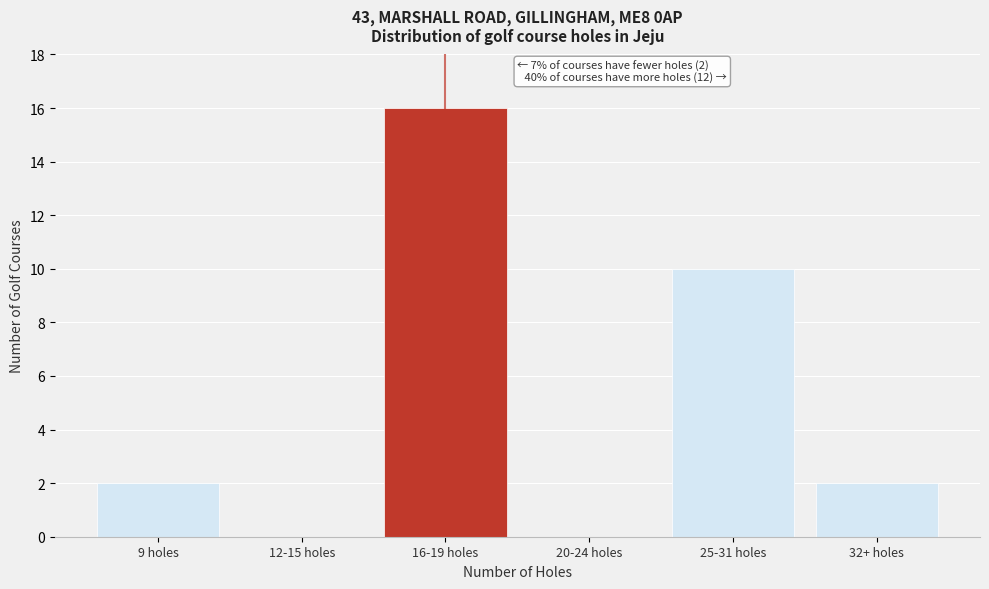

Reading left to right, what are all the values shown in this chart?

9 holes=2	12-15 holes=0	16-19 holes=16	20-24 holes=0	25-31 holes=10	32+ holes=2